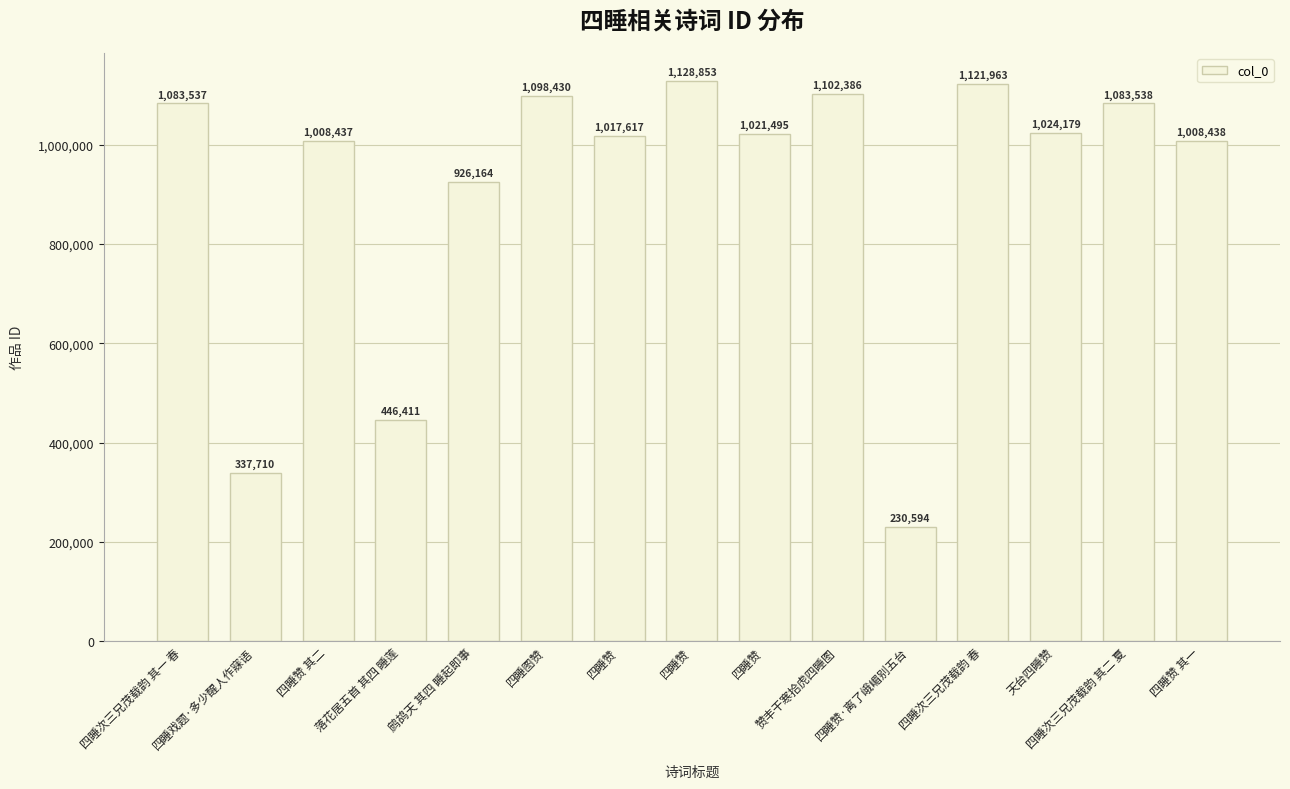

At which category does the chart reach its minimum across all series?

四睡赞·离了峨嵋别五台